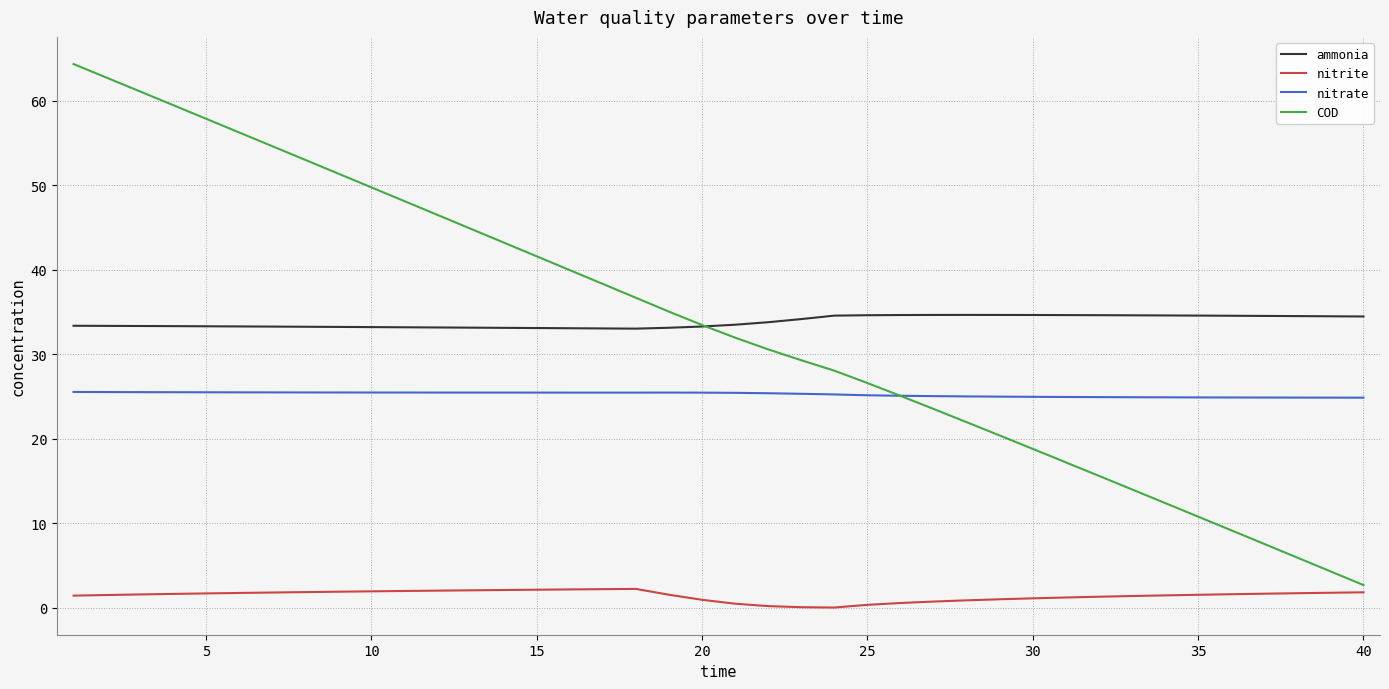

True or false: nitrate and nitrite intersect in this chart.

False